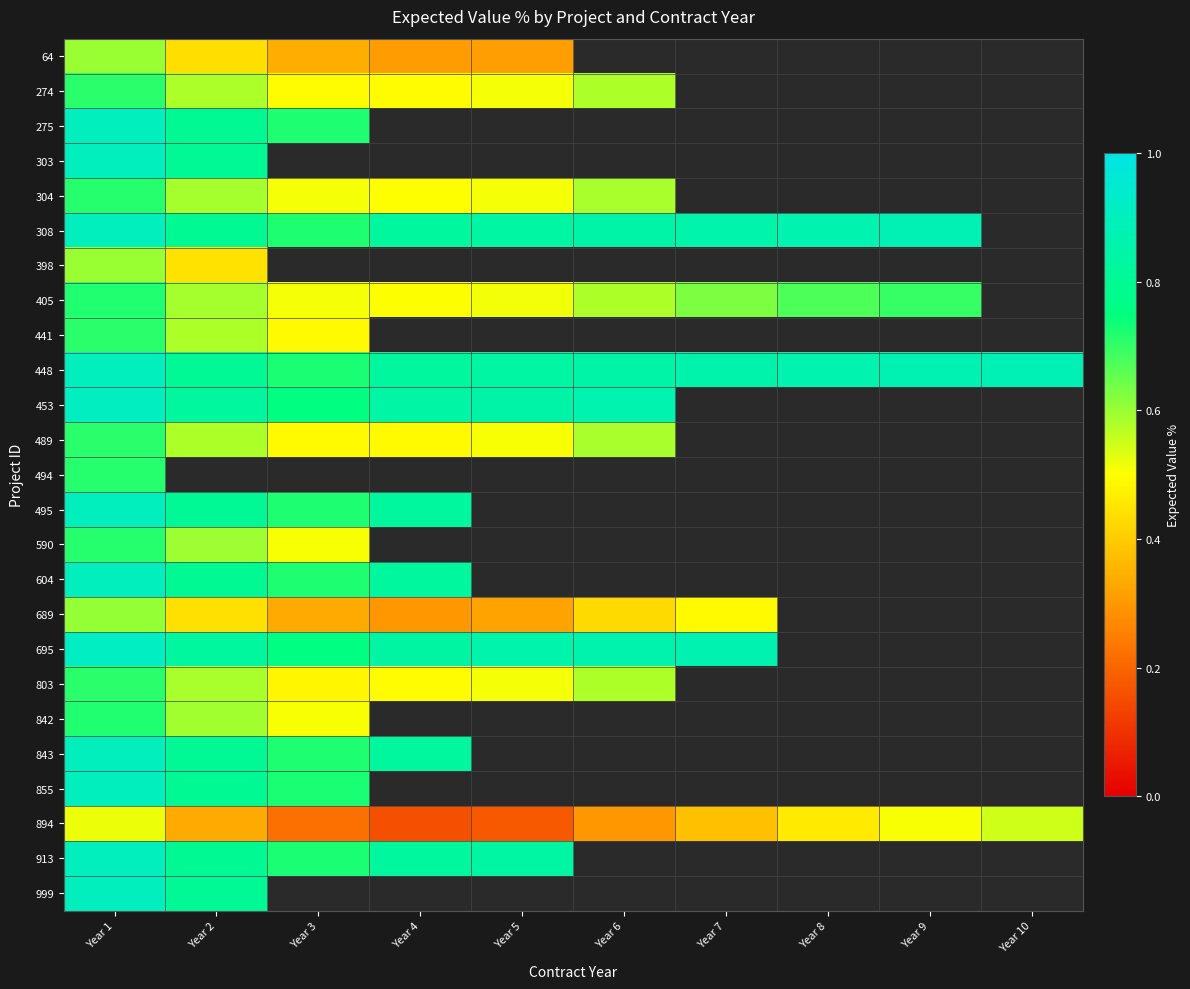

At which category does the chart reach its minimum across all series?

Year 4